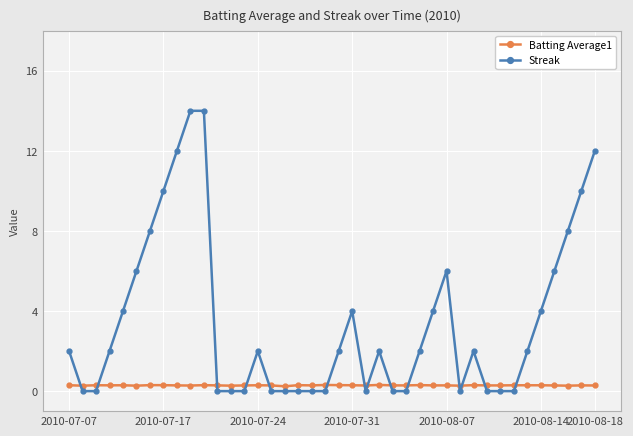

Which series has the largest total across all categories?

Streak